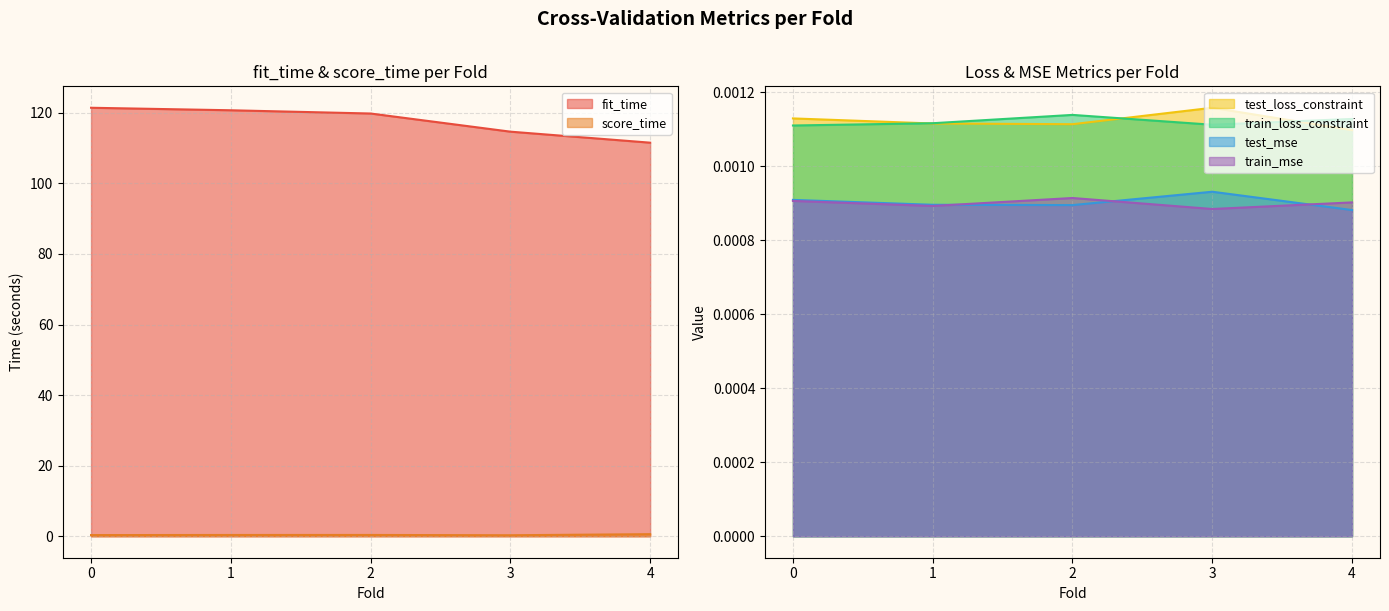

How many lines are shown in the chart?

6